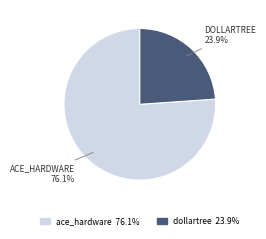

To the nearest percent, what is the difference between the dollartree and ace_hardware slice percentages?

52%